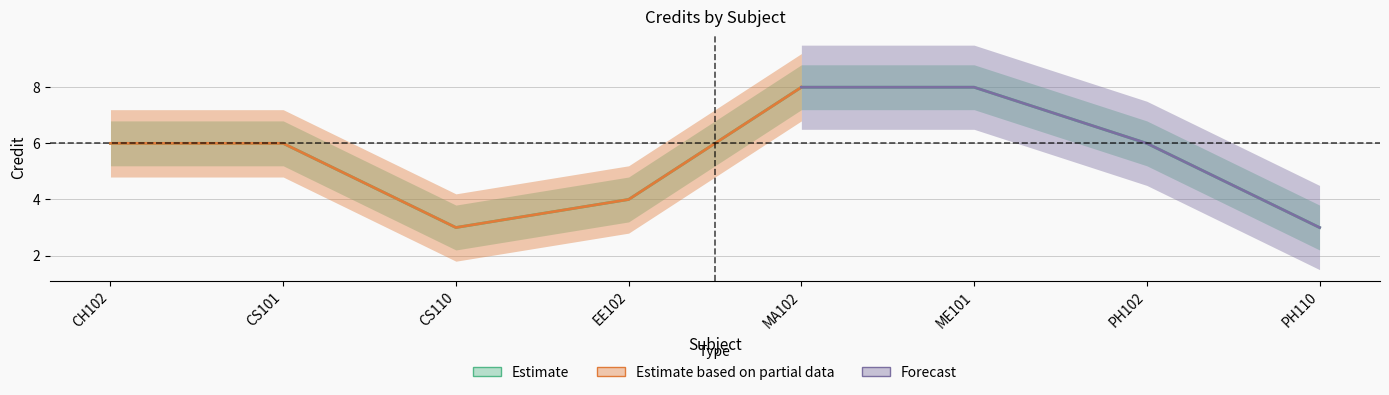

True or false: Estimate based on partial data and Forecast intersect in this chart.

False